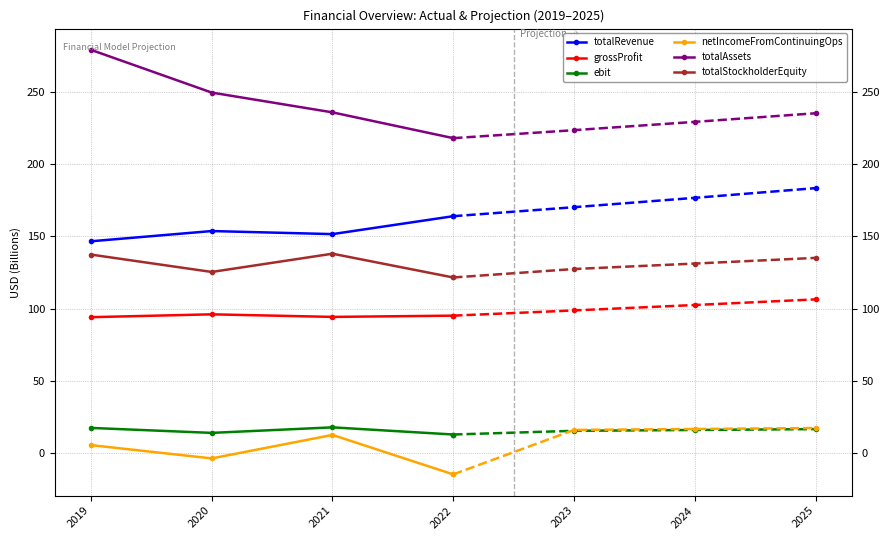

What is the sum of all netIncomeFromContinuingOps values?

-1.6